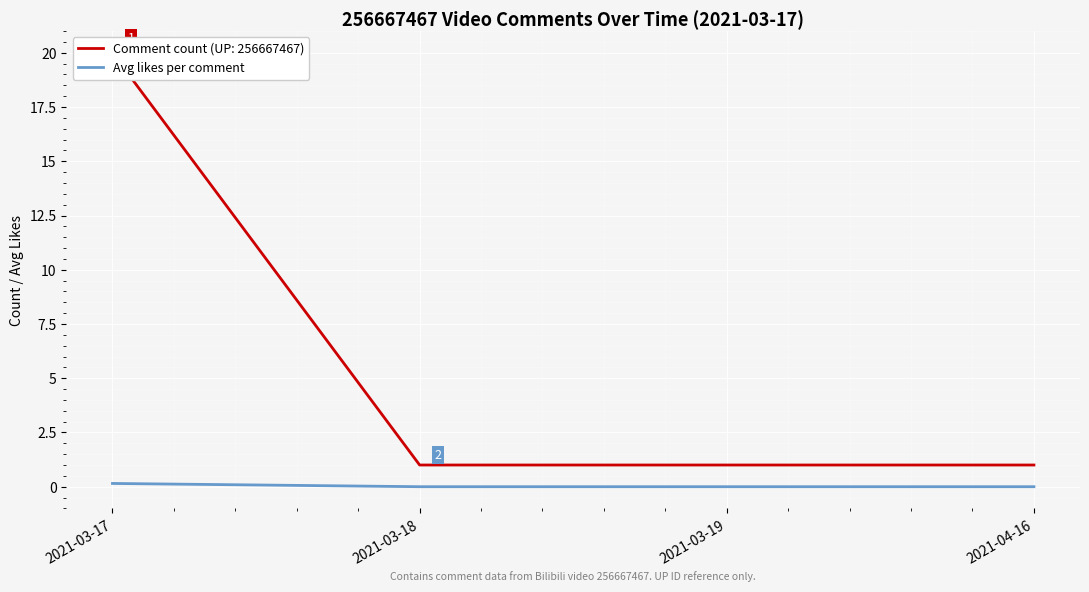

List the labels in order of value, smallest first.

2021-03-18, 2021-03-19, 2021-04-16, 2021-03-17